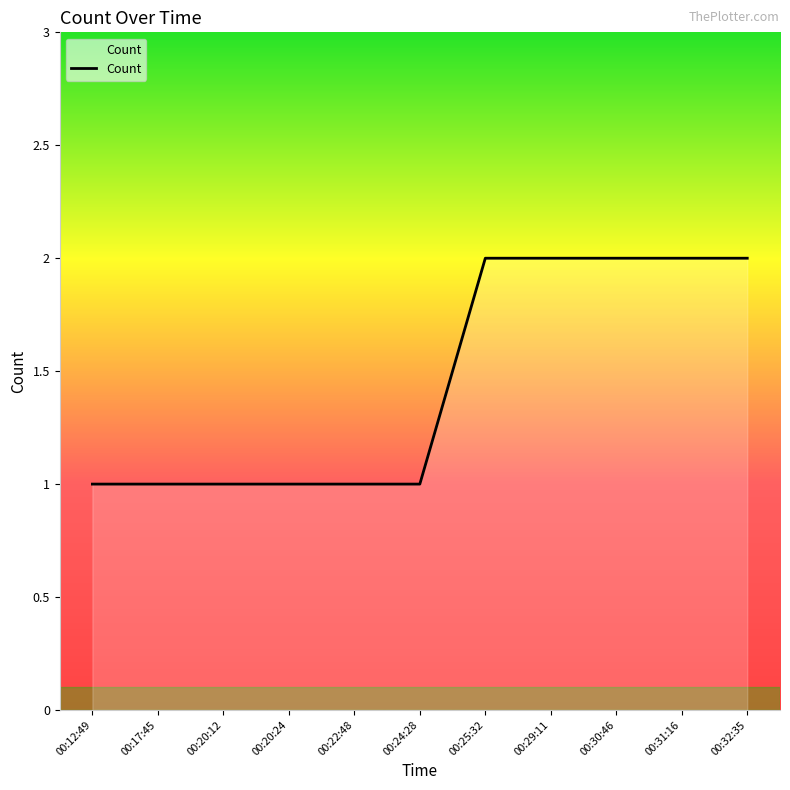

What is the difference between the values at 00:29:11 and 00:22:48?

1